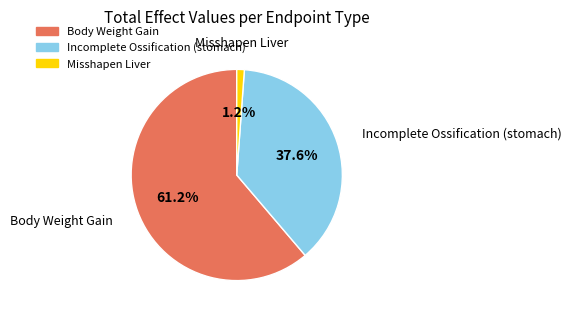

Does any single category account for the majority?

Yes